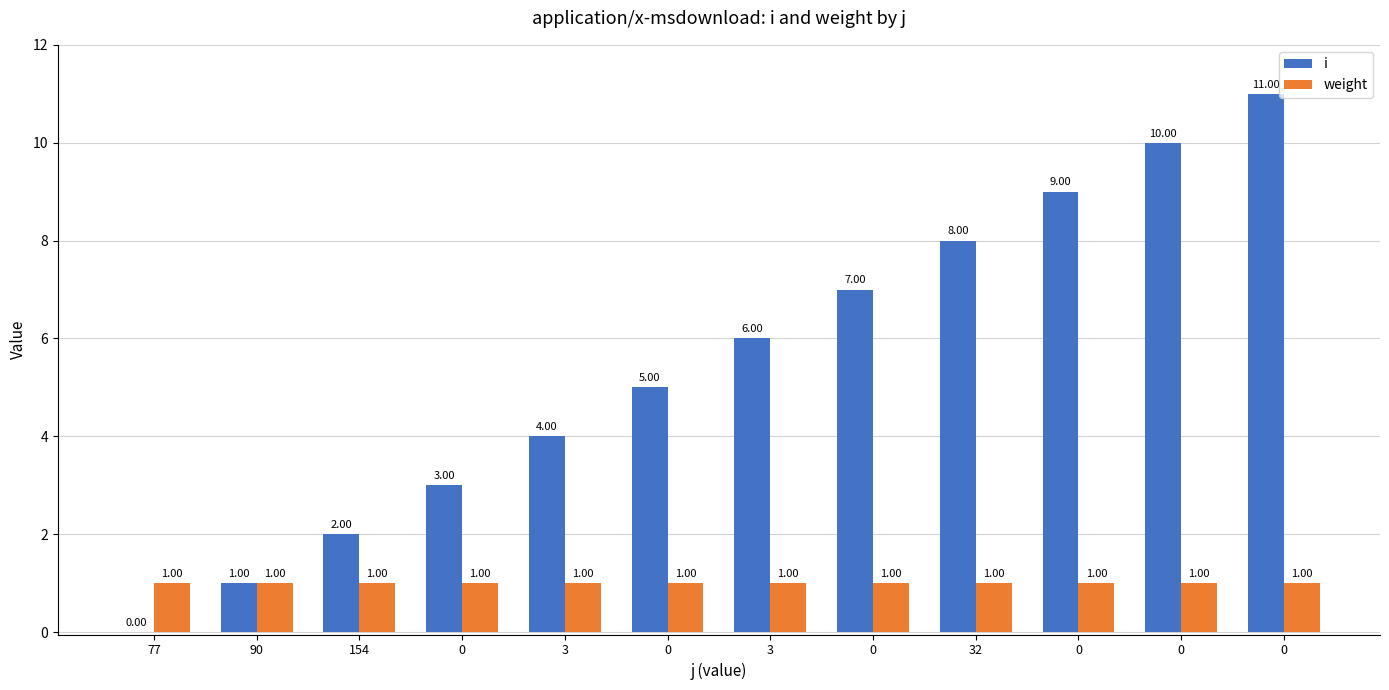

What is the average value of the i series?

6